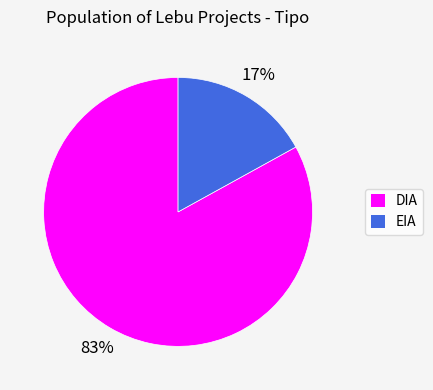

To the nearest percent, what is the difference between the largest and smallest slice percentages?

66%